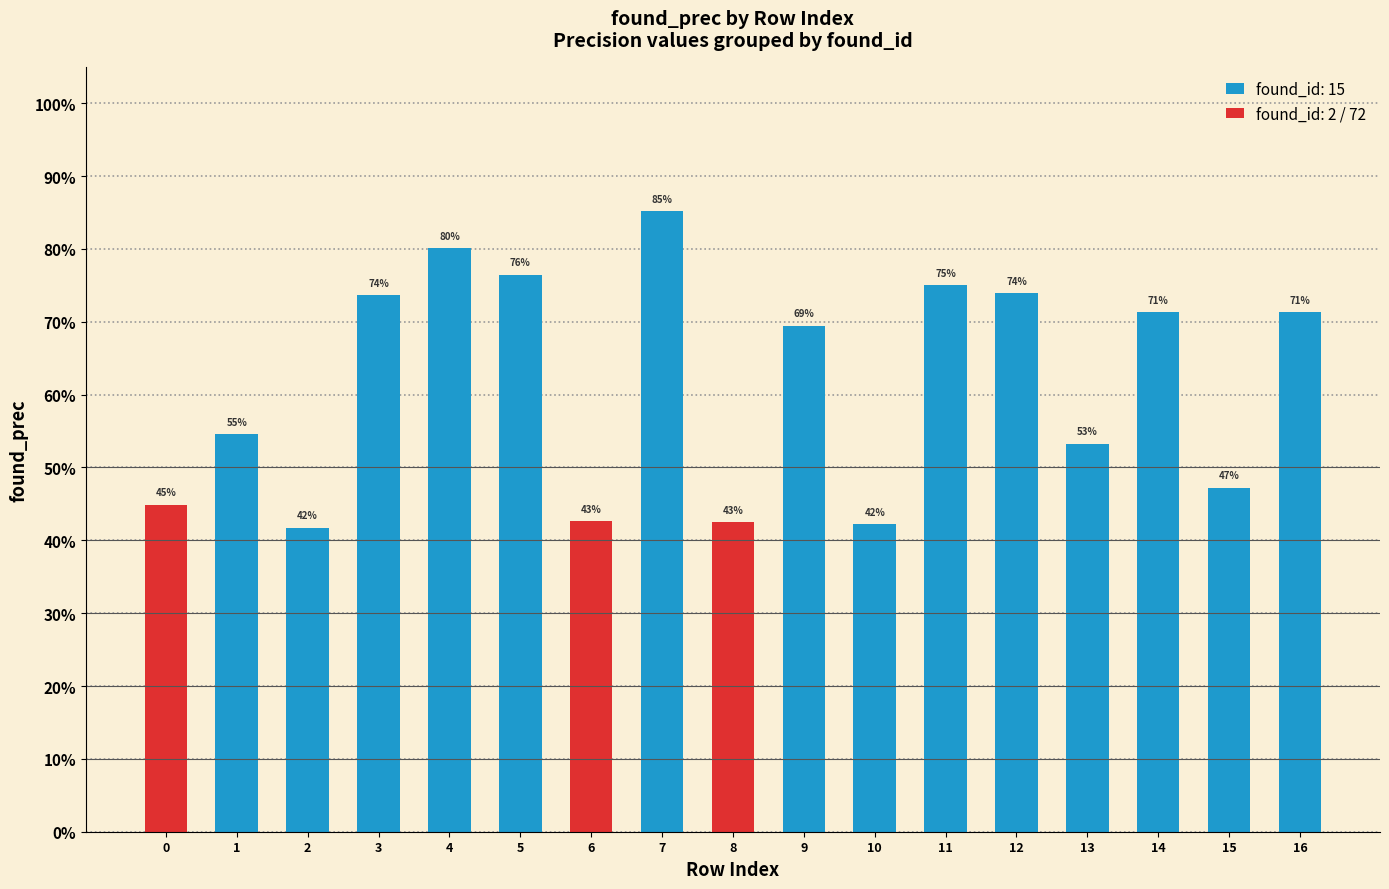

Is it true that the value at 5 is 0.8?

True